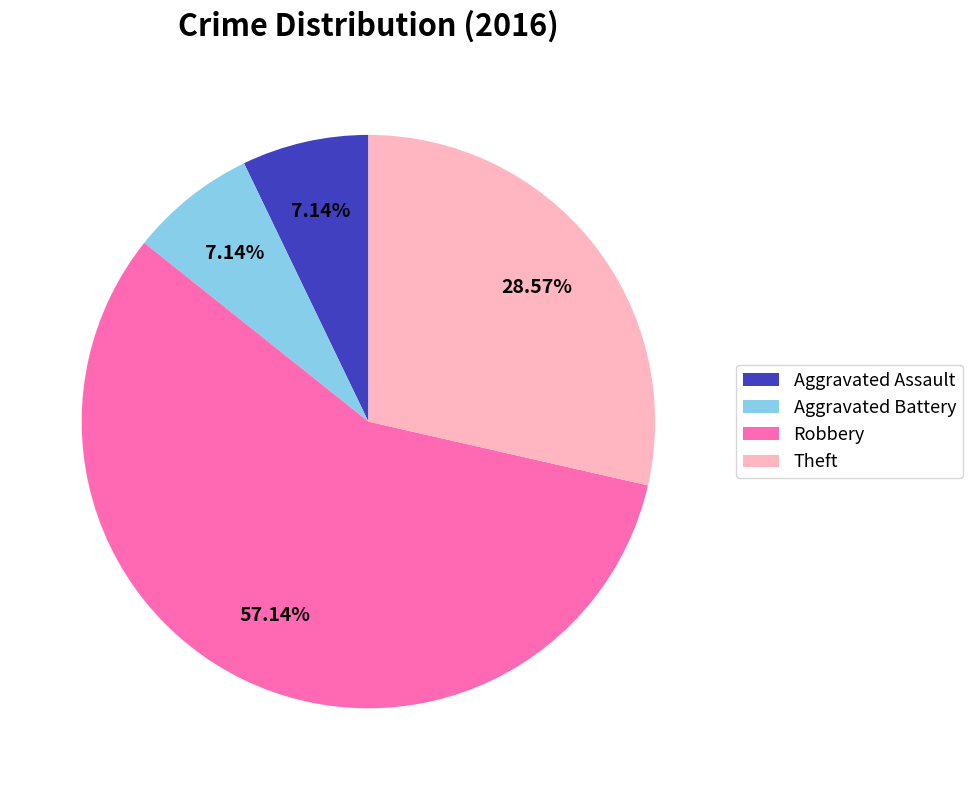

The Robbery slice represents 57% of the pie. True or false?

True